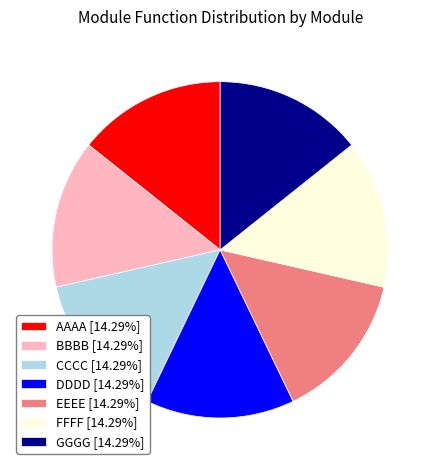

Do CCCC [14.29%] and GGGG [14.29%] together represent more than half of the pie?

No